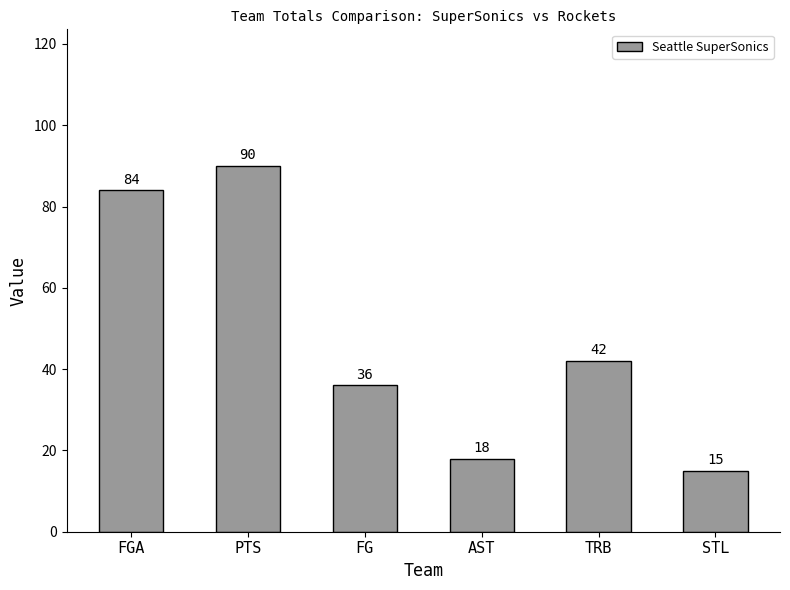

Reading left to right, extract all data points from this chart.

FGA=84	PTS=90	FG=36	AST=18	TRB=42	STL=15